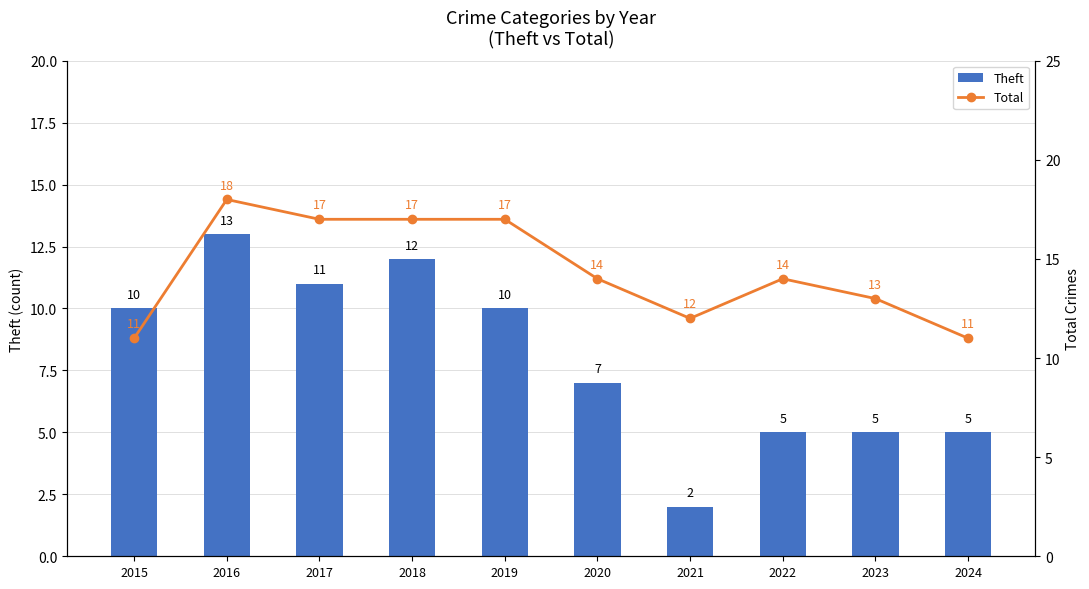

Reading right to left, extract all data points from this chart.

Theft: 5	5	5	2	7	10	12	11	13	10
Total: 11	13	14	12	14	17	17	17	18	11